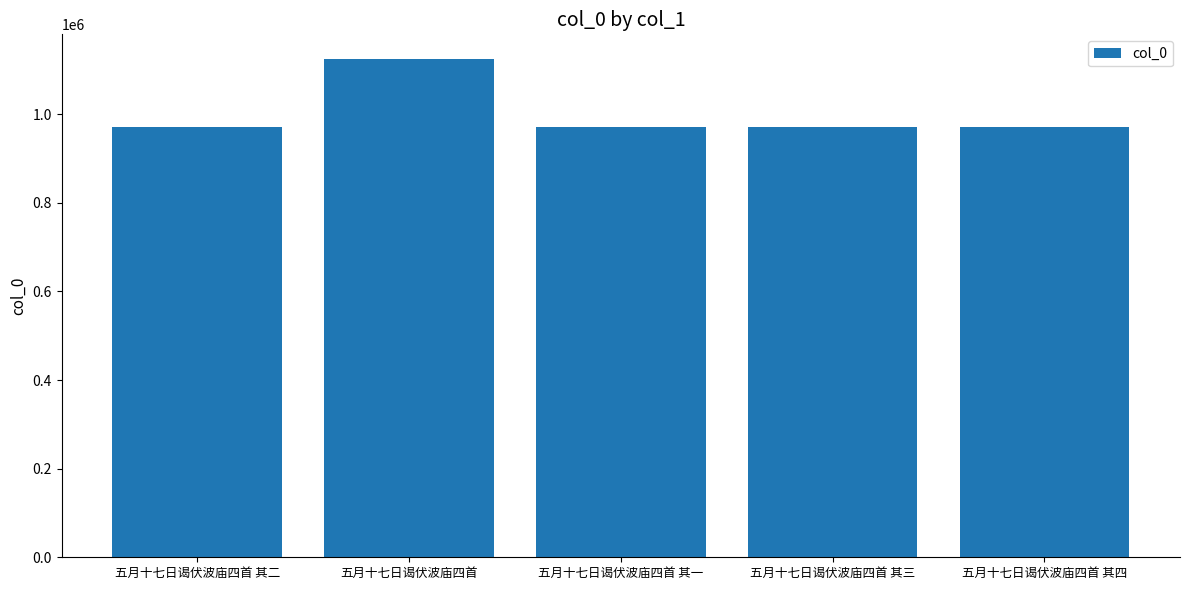

Which label corresponds to the largest value in the chart?

五月十七日谒伏波庙四首